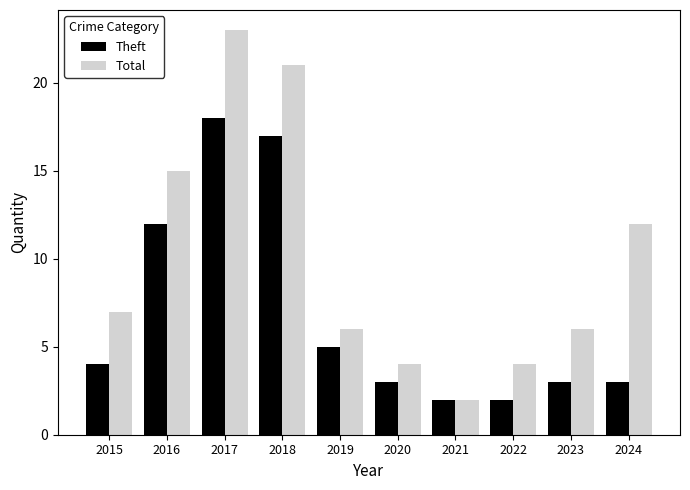

Is the value of Theft at 2018 greater than the value of Total at 2019?

Yes